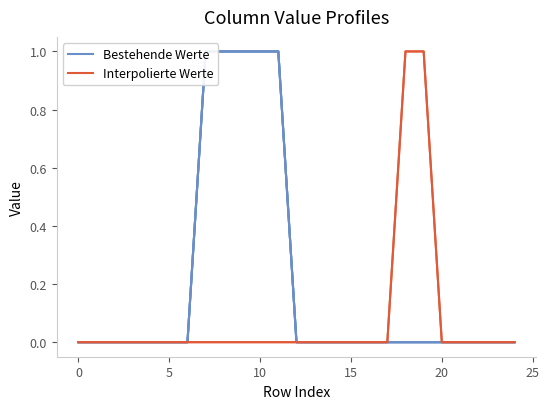

What is the difference between the Bestehende Werte values at 16 and 9?

1